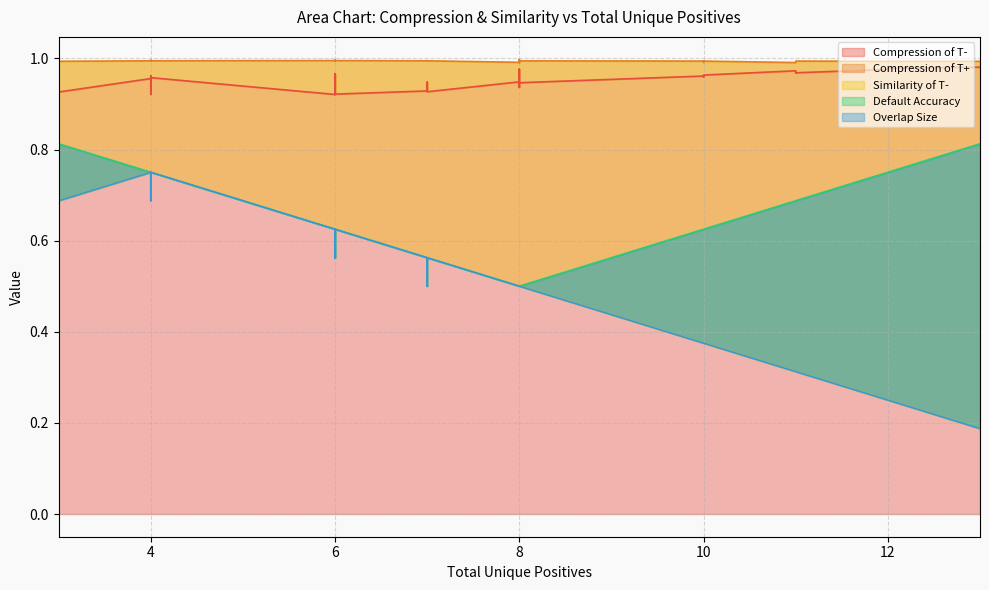

How many lines are shown in the chart?

5